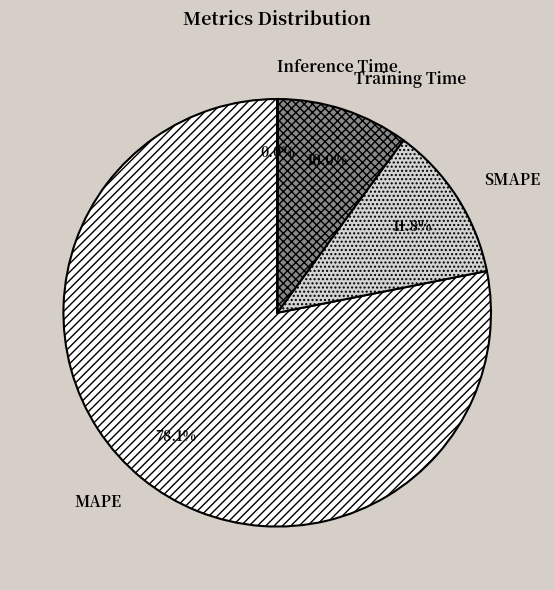

Between MAPE and Training Time, which is larger?

MAPE